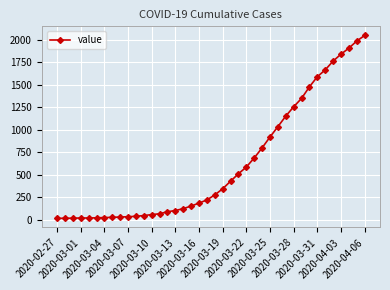

What is the maximum value shown in the chart?

2047